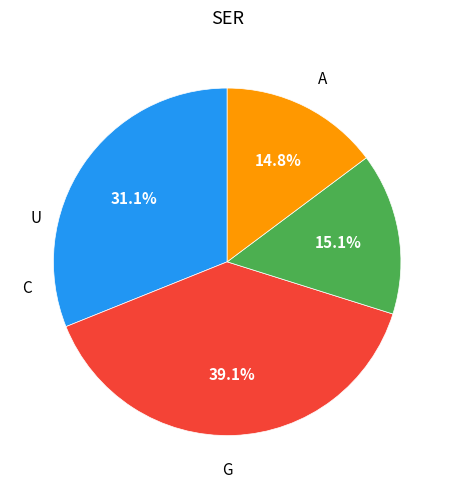

Is there a majority slice in this chart?

No